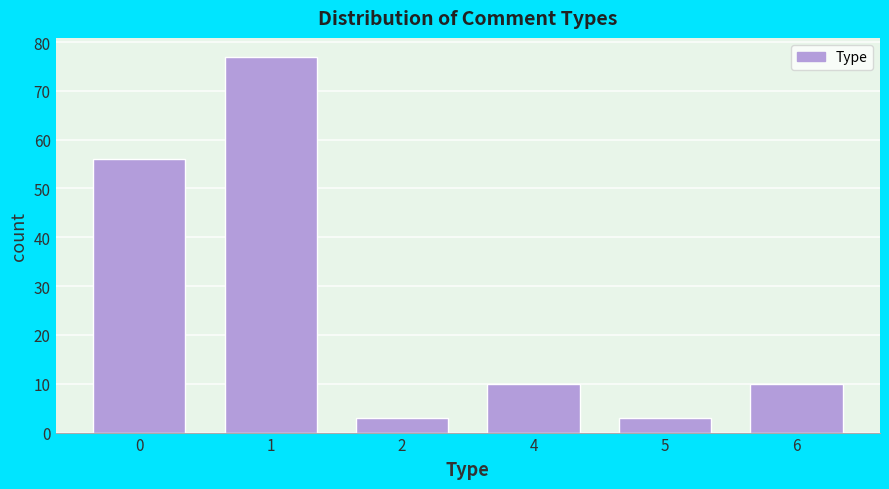

Reading left to right, what are all the values shown in this chart?

56	77	3	10	3	10